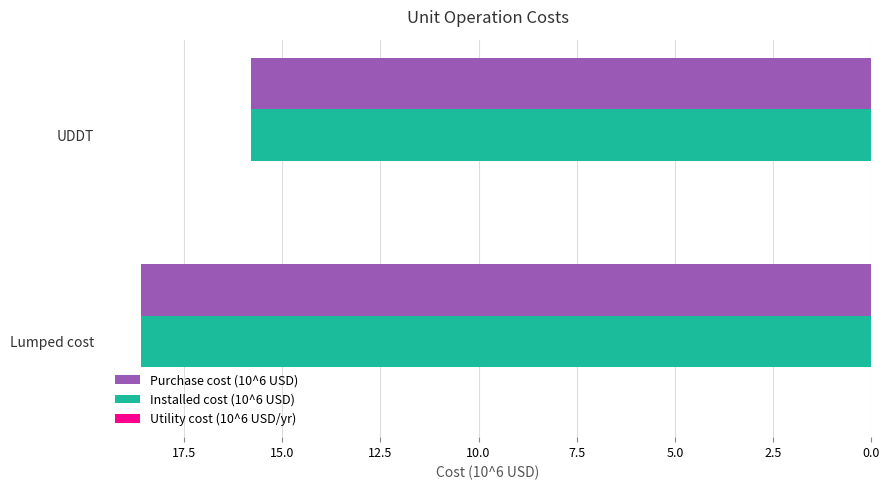

What is the sum of all Installed cost (10^6 USD) values?

34.4